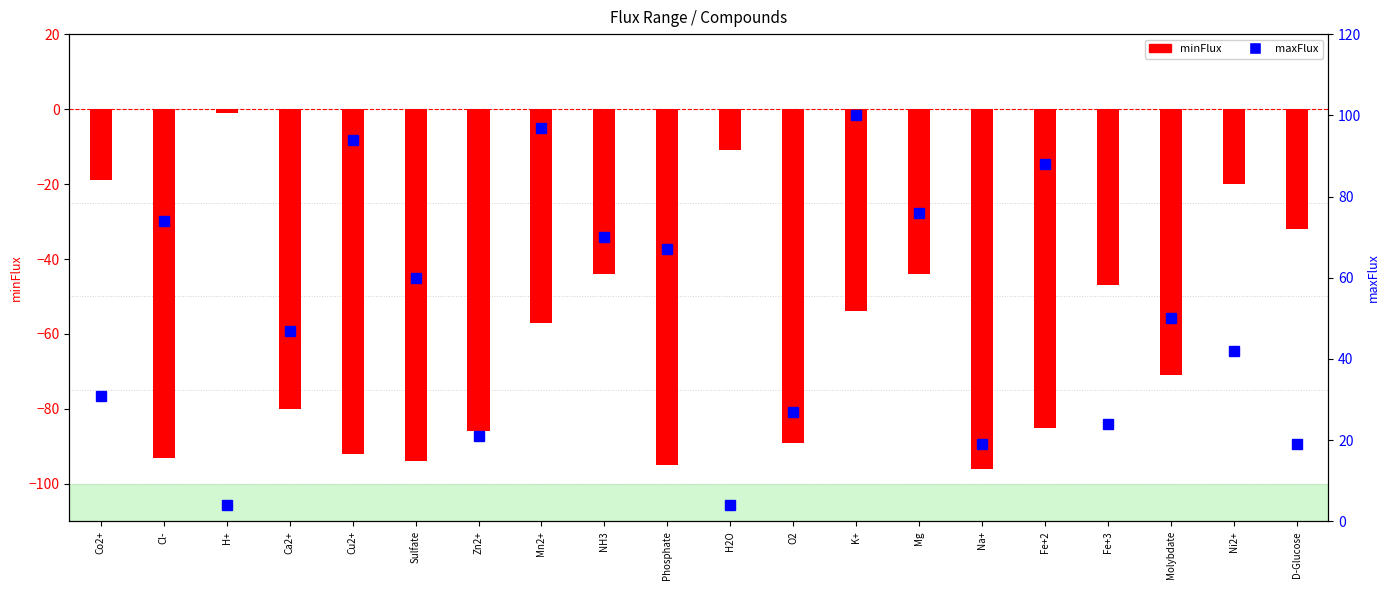

What is the minimum value for minFlux?

-96